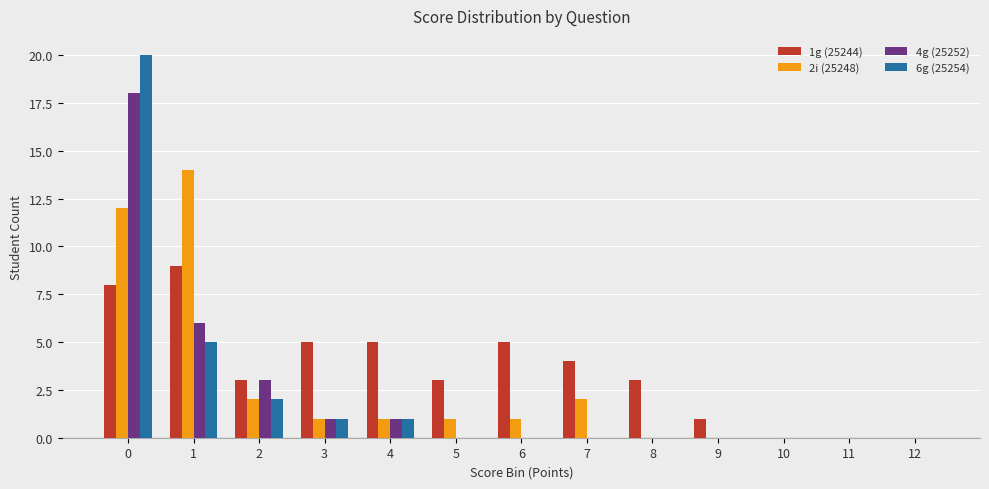

What are all the series names shown in the legend?

1g (25244), 2i (25248), 4g (25252), 6g (25254)